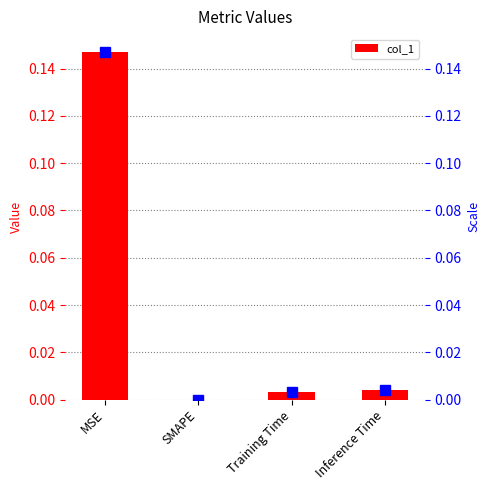

How many data points does each series have?

4